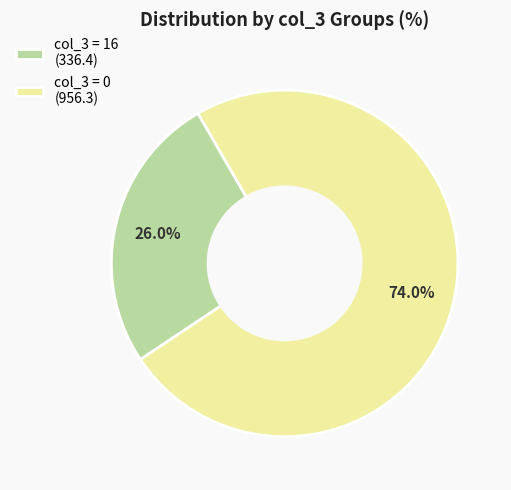

Approximately how many times larger is the value at col_3 = 16 (336.4) compared to col_3 = 0 (956.3)?

0.4